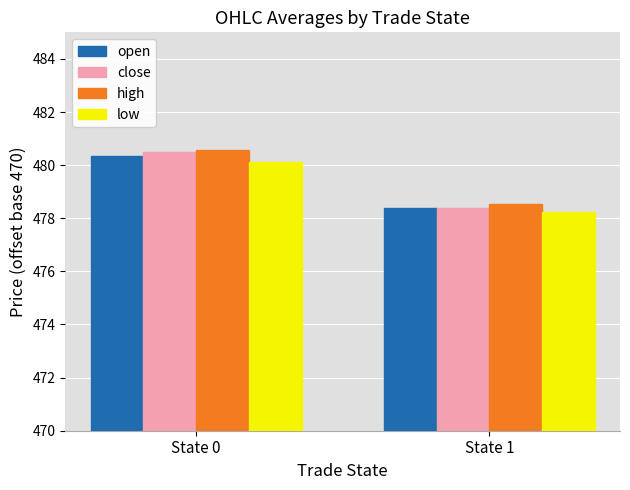

What are all the series names shown in the legend?

open, close, high, low